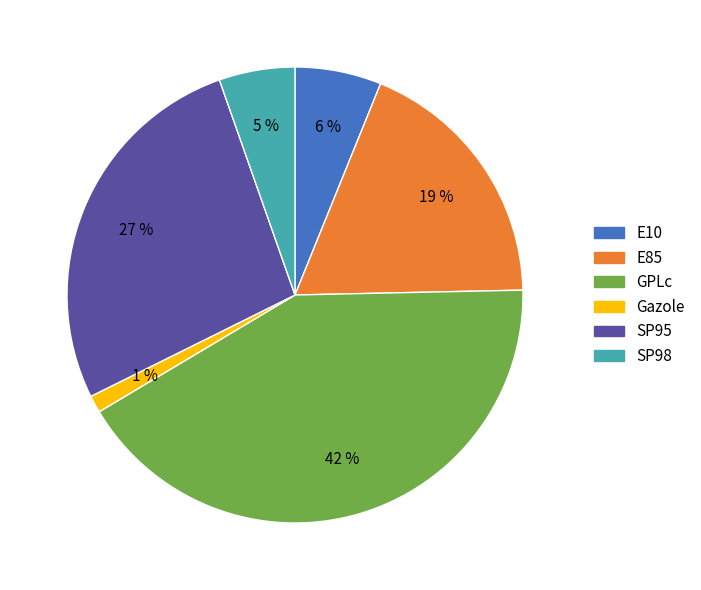

How many segments does this pie chart have?

6